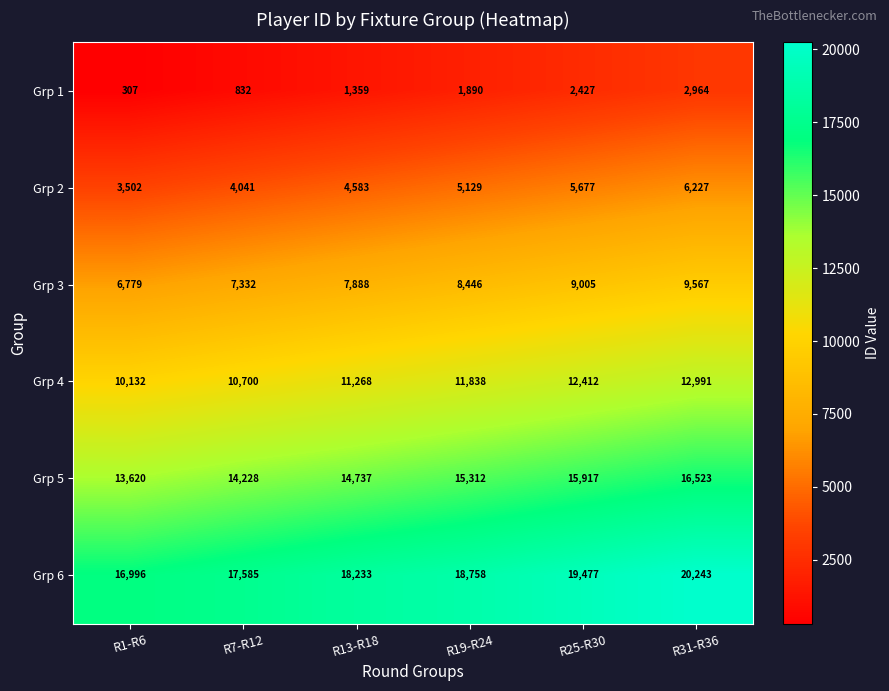

What is the spread (max minus min) of values at R1-R6?

16689